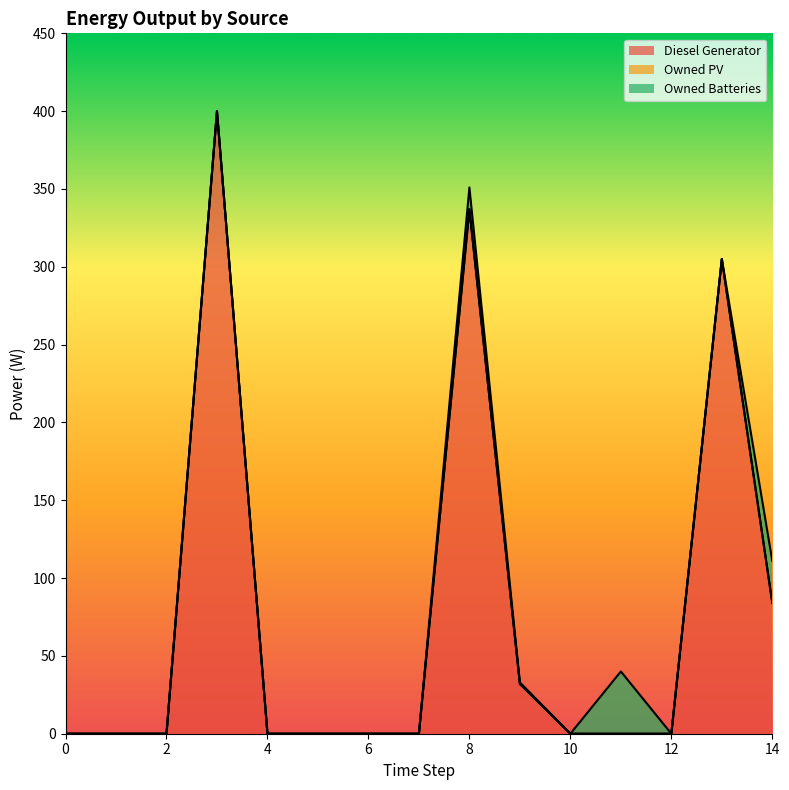

True or false: Diesel Generator has a value of 142.8 at 4.

False